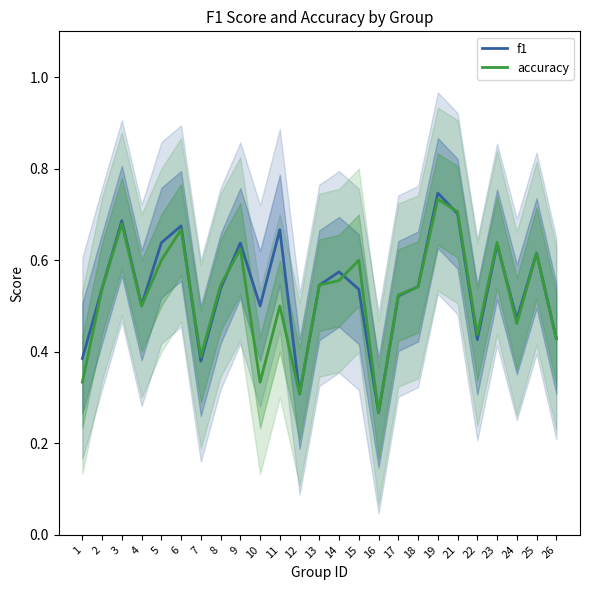

Which series has the largest total across all categories?

f1